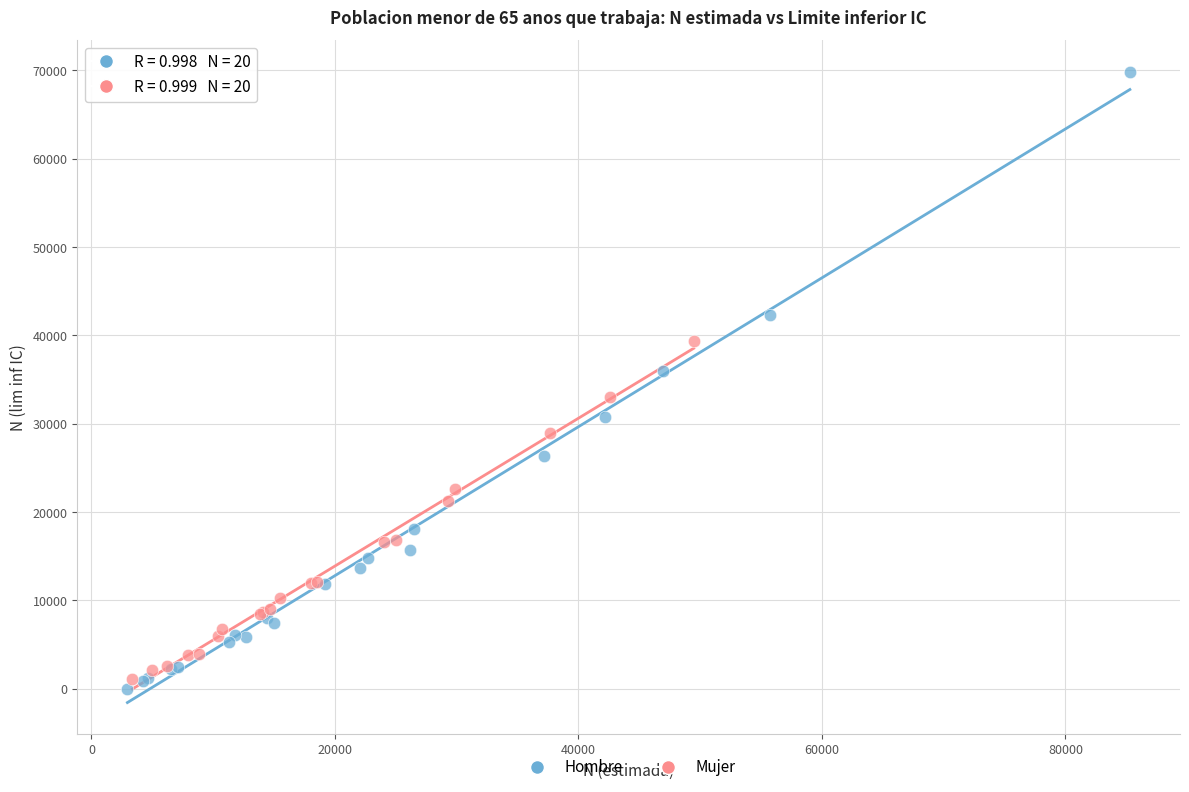

Which series has the largest Y range (max minus min)?

Hombre